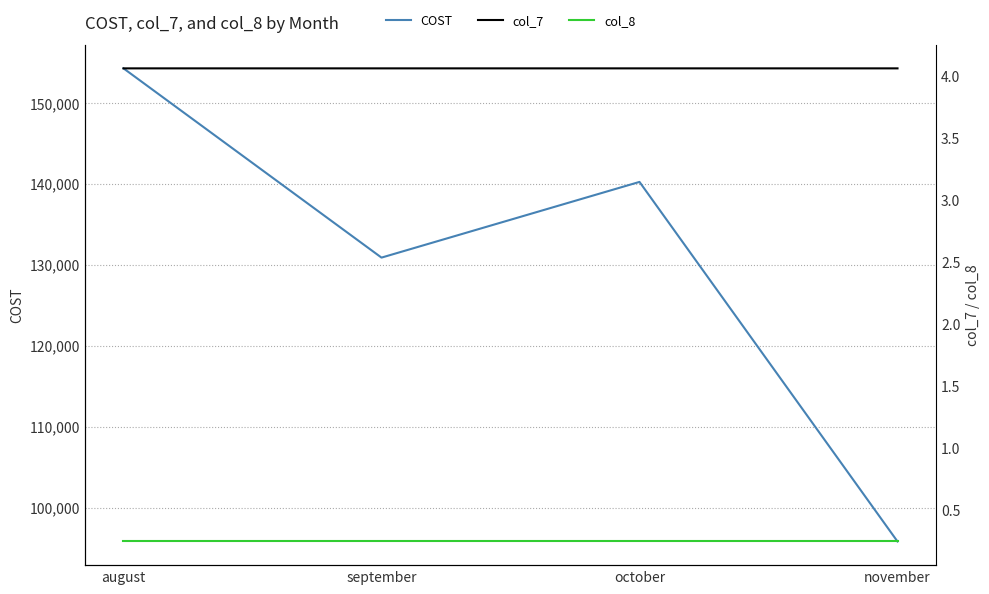

How many distinct data groups are displayed?

3